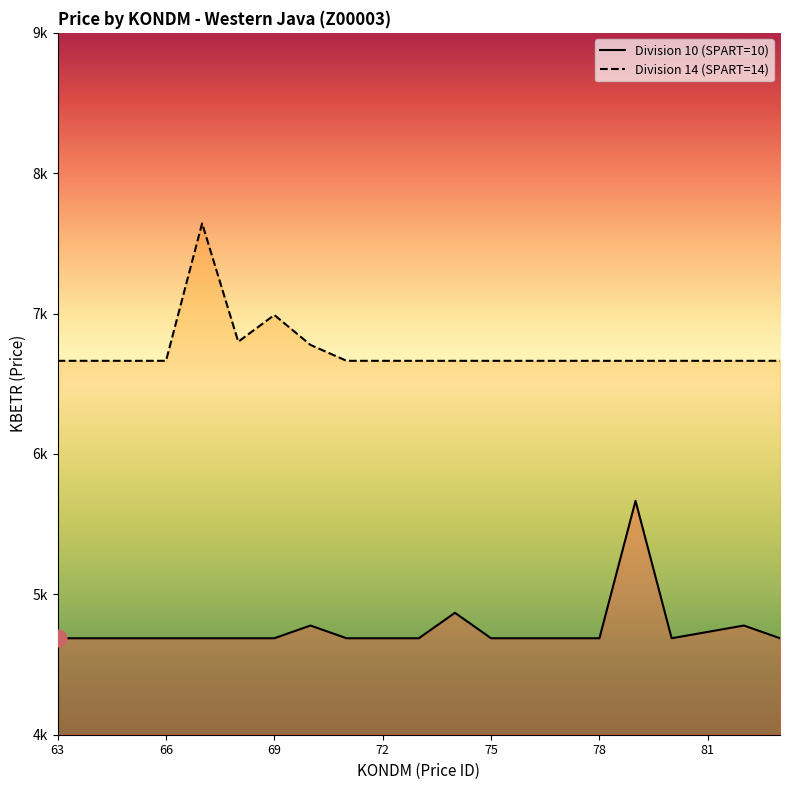

What is the sum of the Division 10 values at 81 and 66?

9419.8